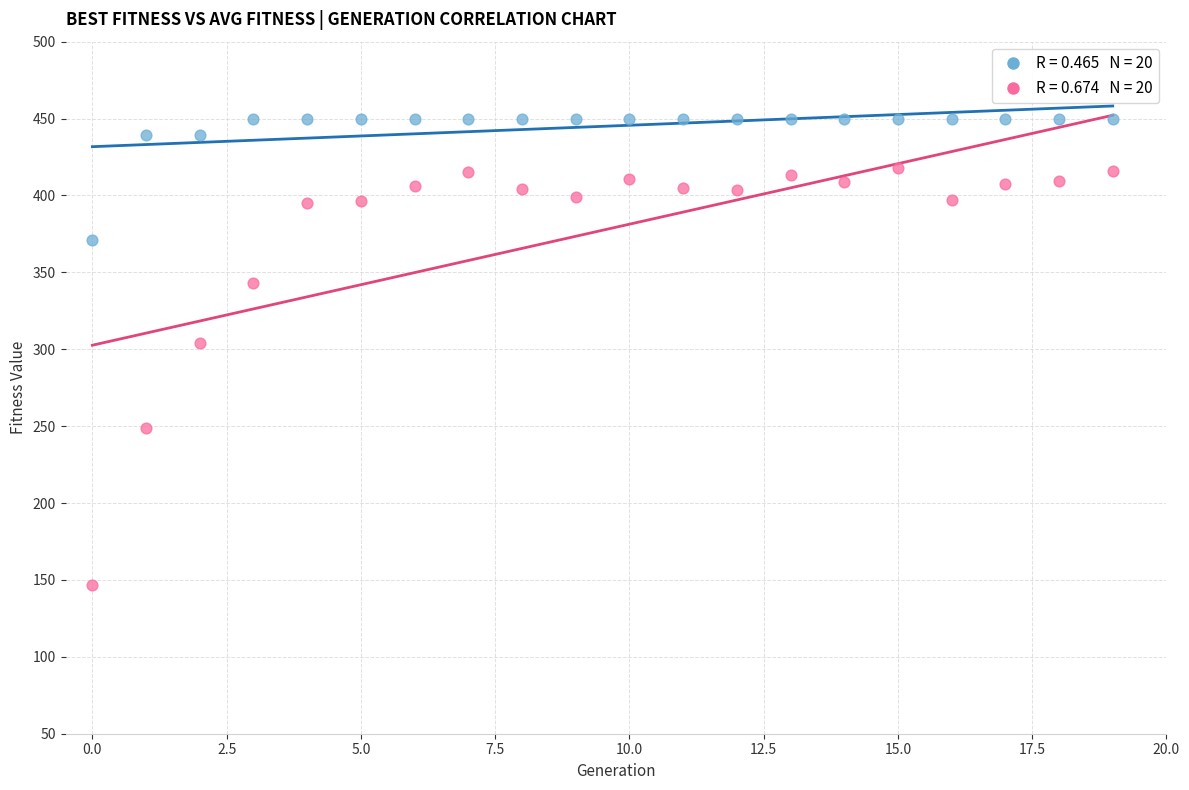

Across all series, what Y value is closest to 298?

304.0